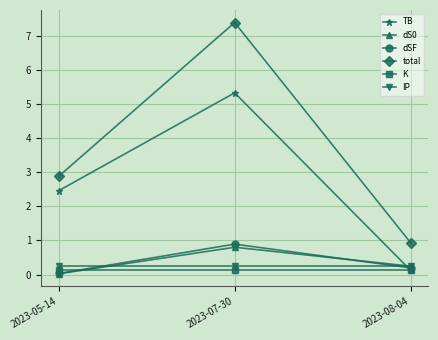

What position from the left is 2023-08-04?

3